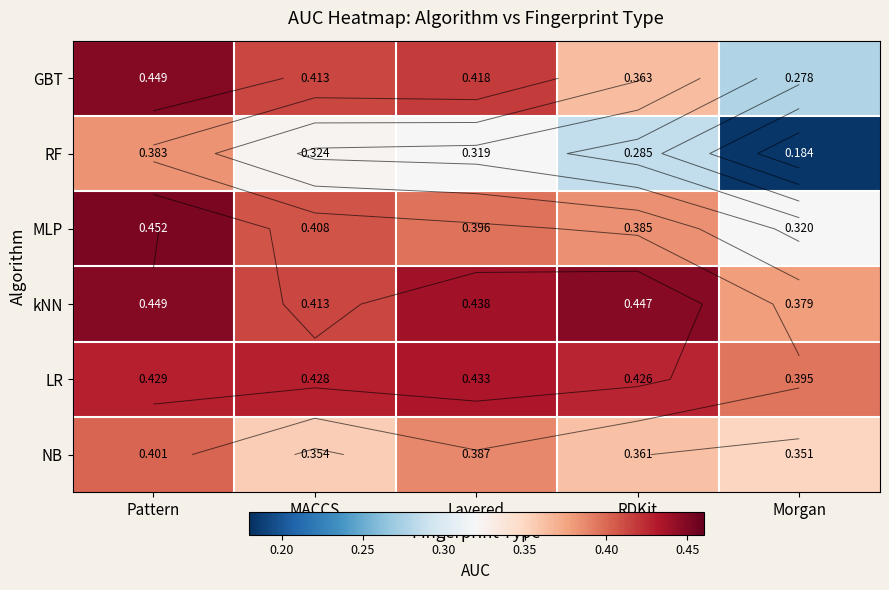

Between Layered and RDKit, which series saw the biggest shift?

GBT